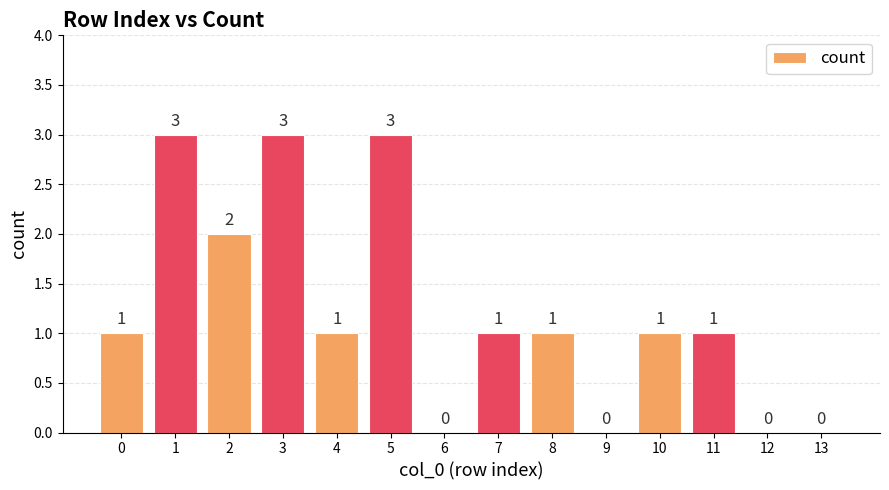

Between 0 and 3, which is larger?

3